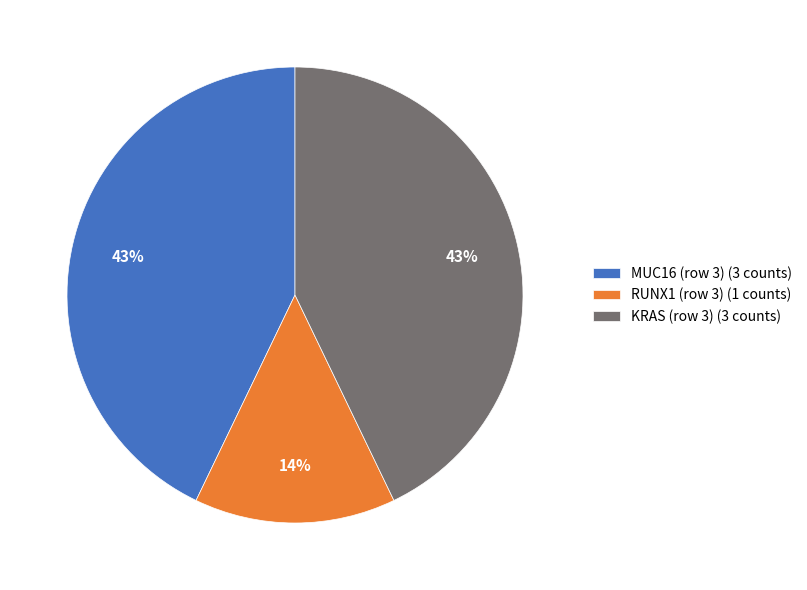

Combined, do MUC16 (row 3) (3 counts) and KRAS (row 3) (3 counts) account for over 50%?

Yes